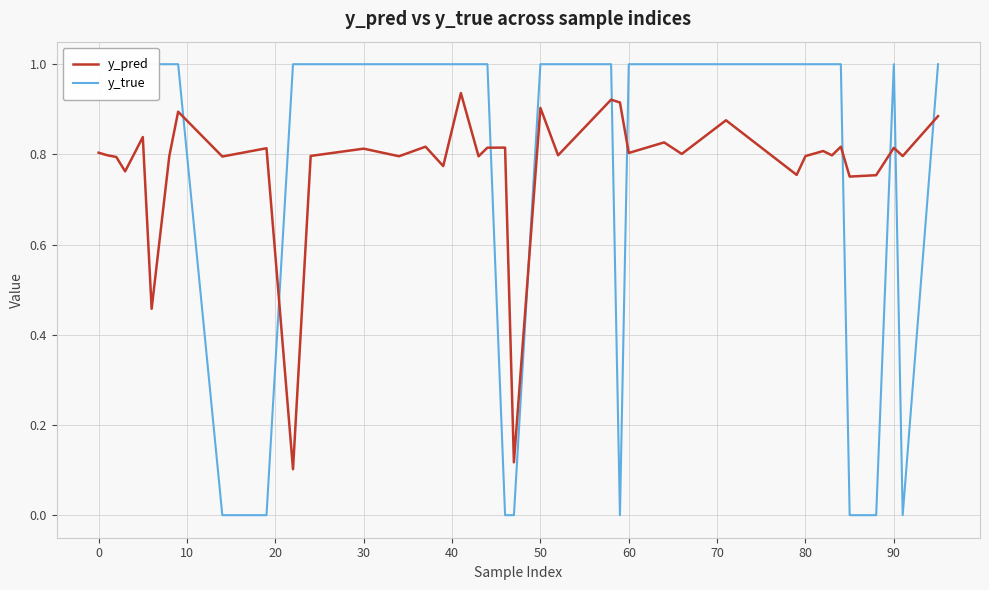

Is it true that y_pred equals 1.4 at 60?

False